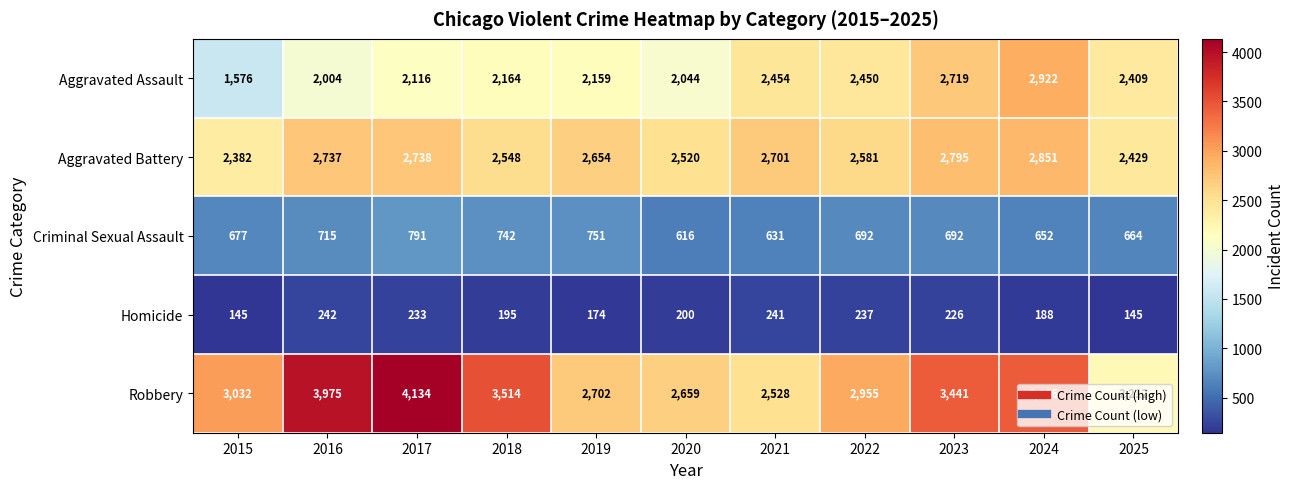

How many distinct data groups are displayed?

5